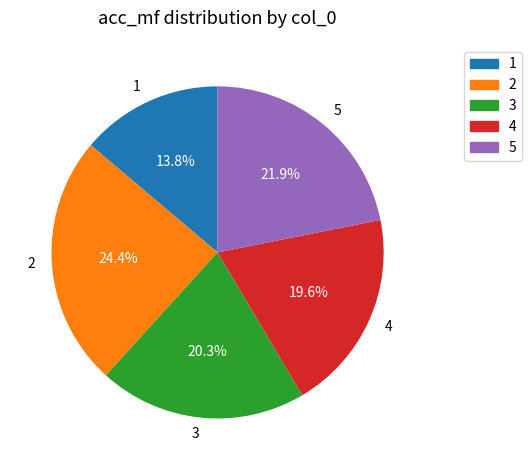

Which category has the smallest portion of the pie?

1